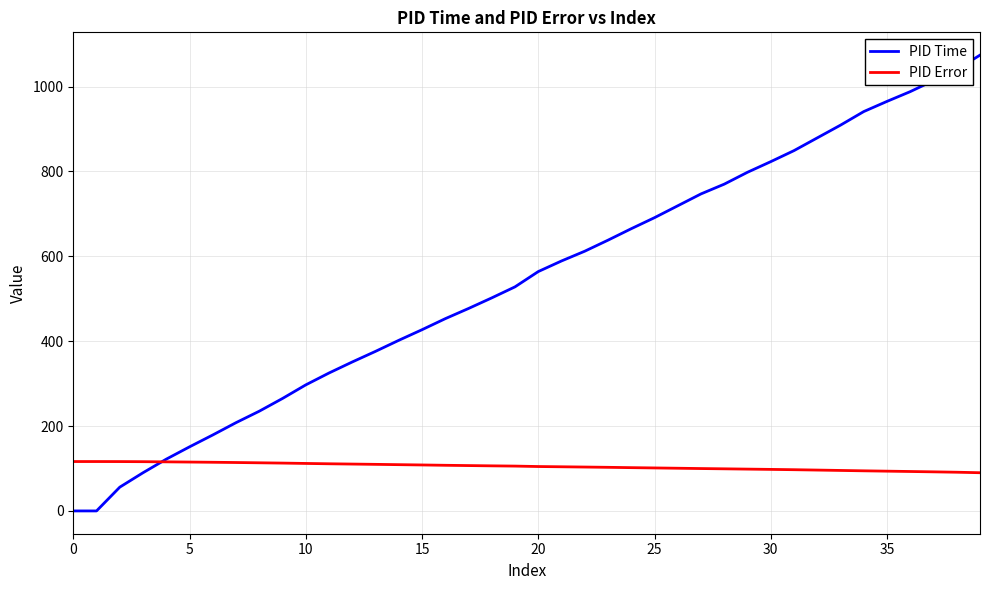

Which series has the largest total across all categories?

PID Time